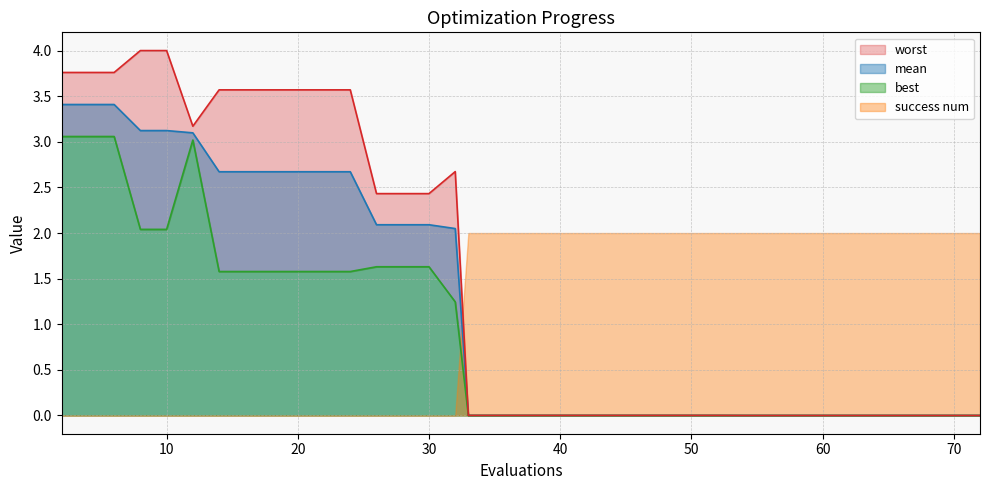

Which label corresponds to the largest value in the chart?

8